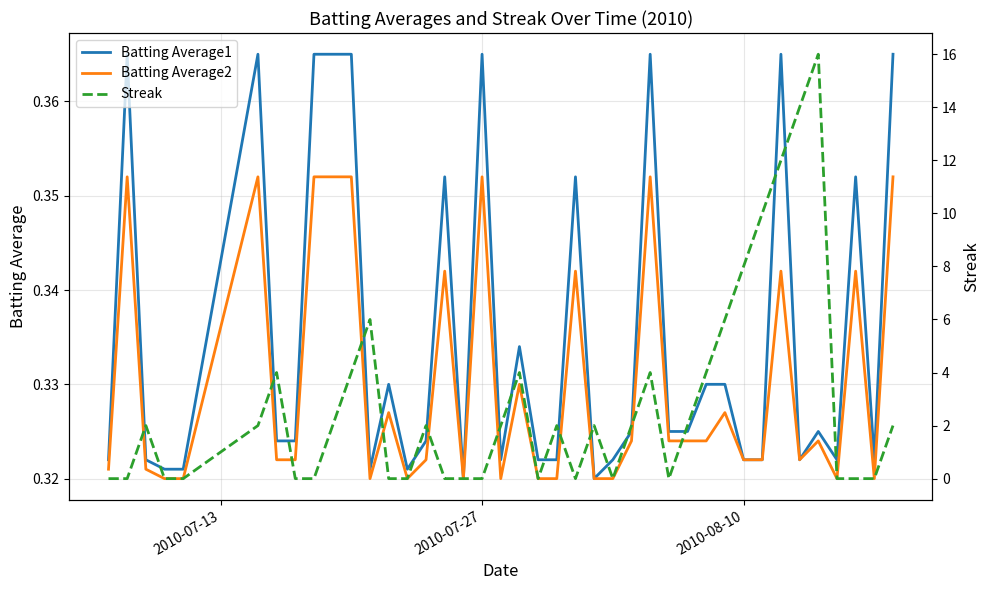

The value of Batting Average2 at 12 is 0.2. True or false?

False